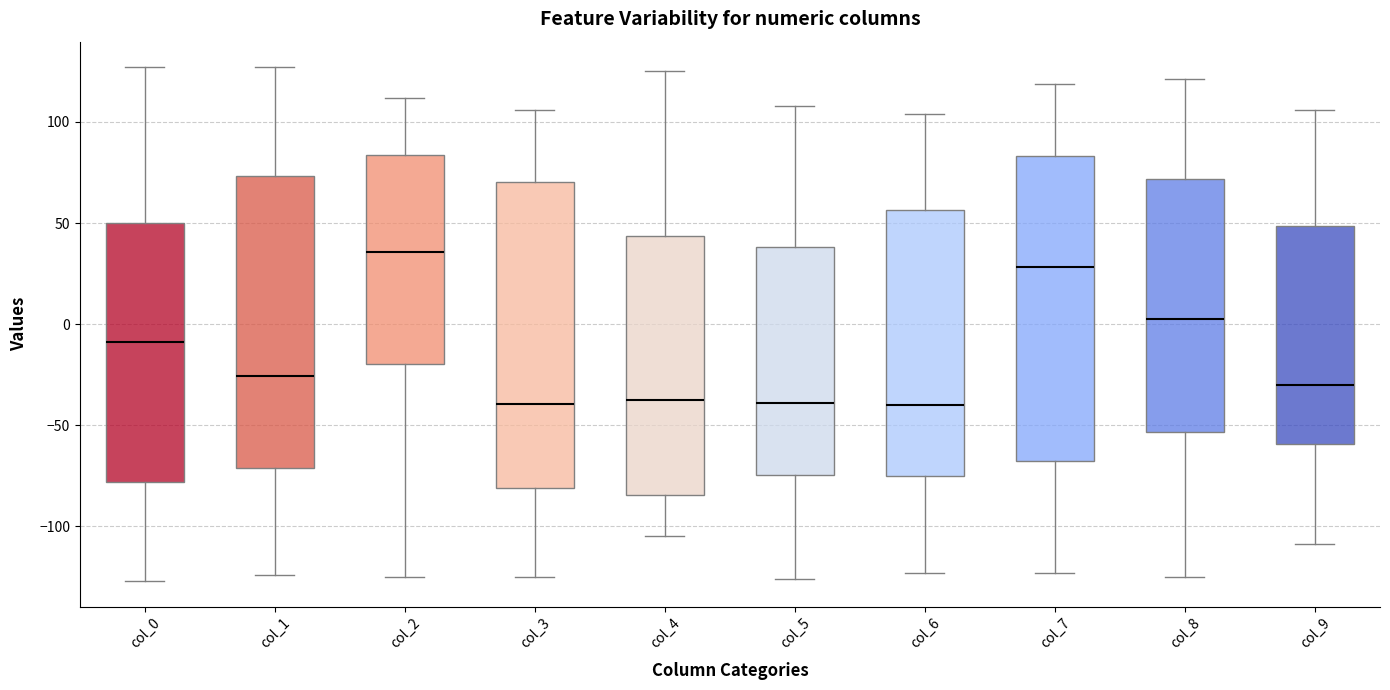

Reading left to right, transcribe this box plot: for each box, give where its median line is, the range the box spans, and where its two whiskers end, as read against the y-axis. The values are not printed on the chart, so give them approximately, as read against the axis.

col_0: median -10, box -80 to 50, whiskers -125 to 125
col_1: median -25, box -70 to 75, whiskers -125 to 125
col_2: median 35, box -20 to 85, whiskers -125 to 110
col_3: median -40, box -80 to 70, whiskers -125 to 105
col_4: median -35, box -85 to 45, whiskers -105 to 125
col_5: median -40, box -75 to 40, whiskers -125 to 110
col_6: median -40, box -75 to 55, whiskers -125 to 105
col_7: median 30, box -65 to 85, whiskers -125 to 120
col_8: median 5, box -55 to 70, whiskers -125 to 120
col_9: median -30, box -60 to 50, whiskers -110 to 105